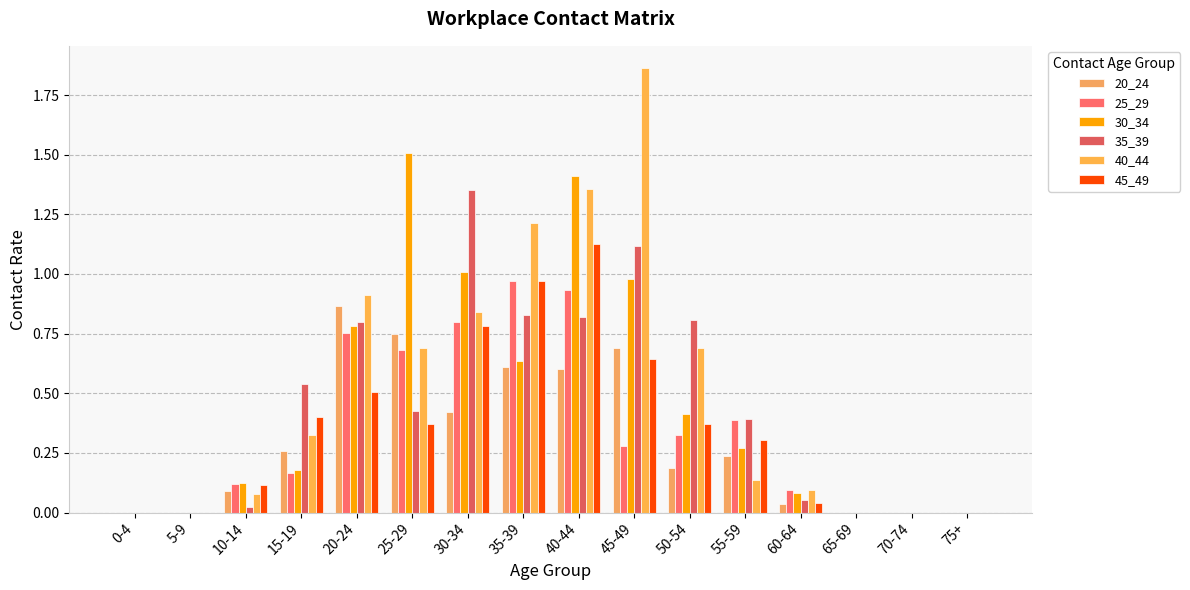

Does the chart contain stacked bars?

No